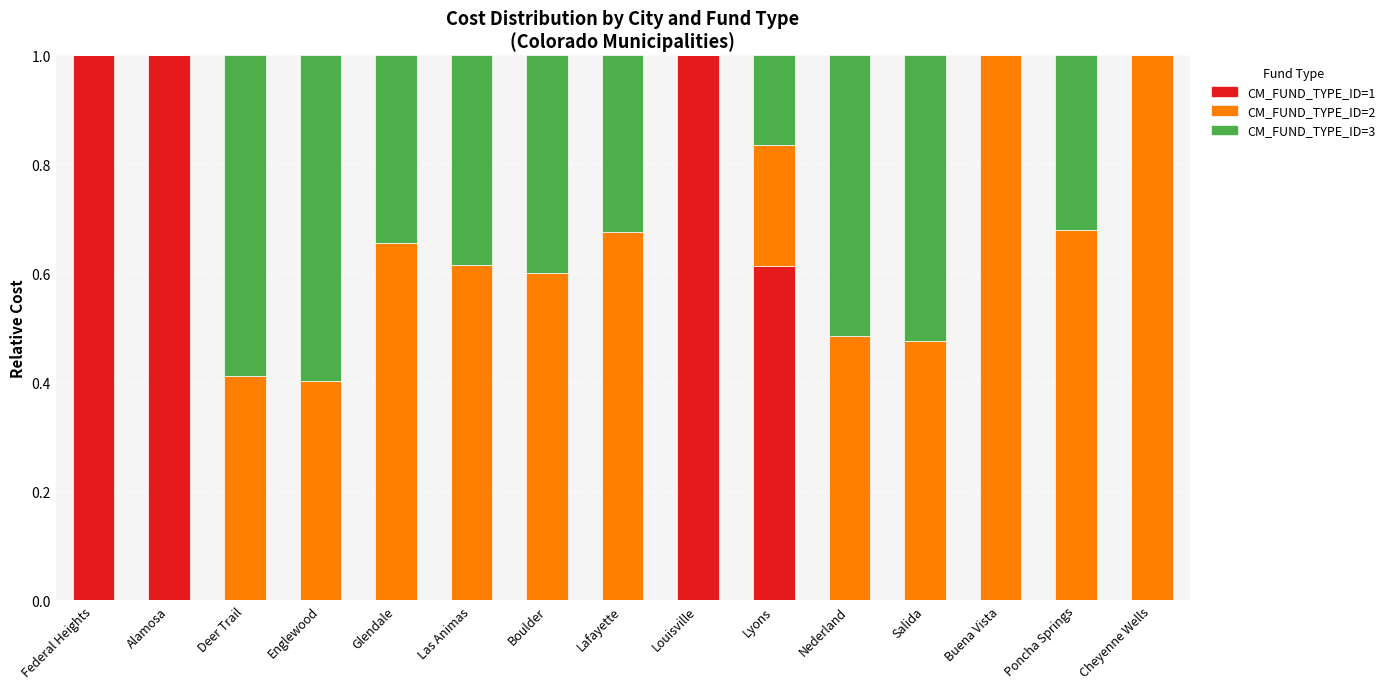

Is it true that CM_FUND_TYPE_ID=1 equals 0.6 at Salida?

False